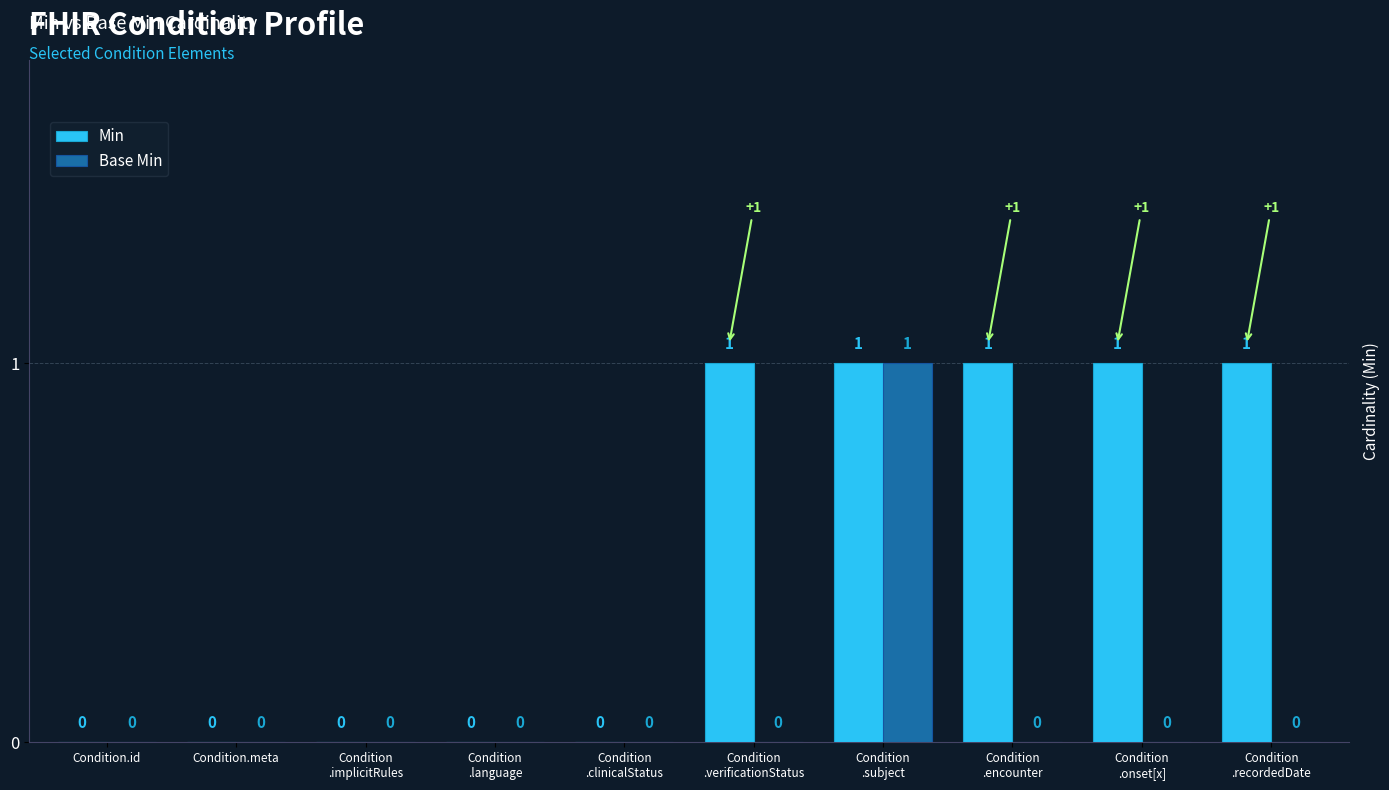

Are the bars grouped side by side (vs. stacked)?

Yes